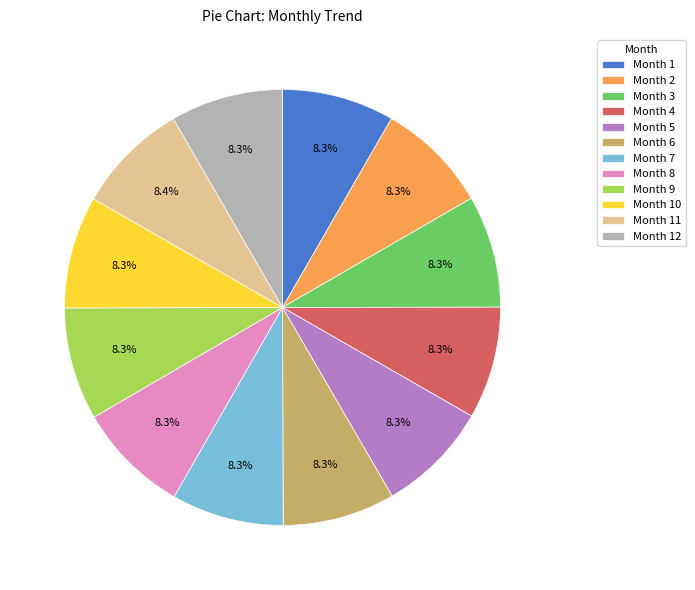

Is the sum of Month 12 and Month 7 greater than half?

No